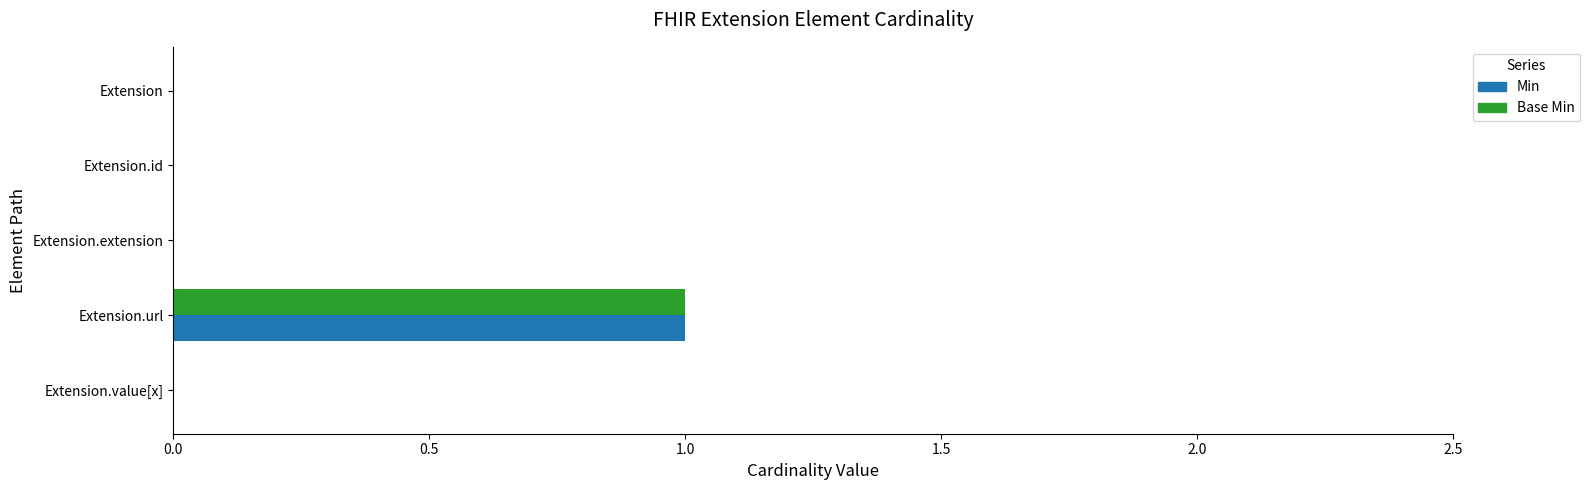

How many Min values are between 0 and 1?

5